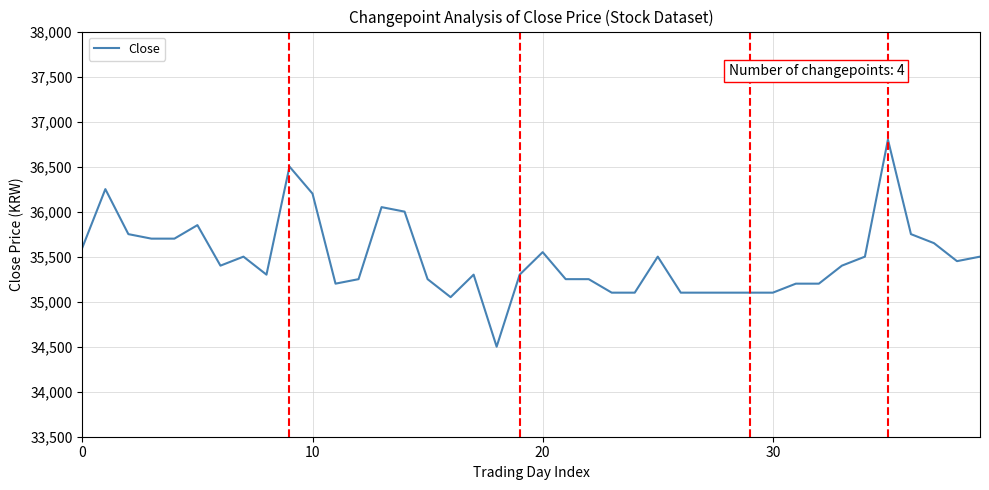

What is the greatest value displayed?

36800